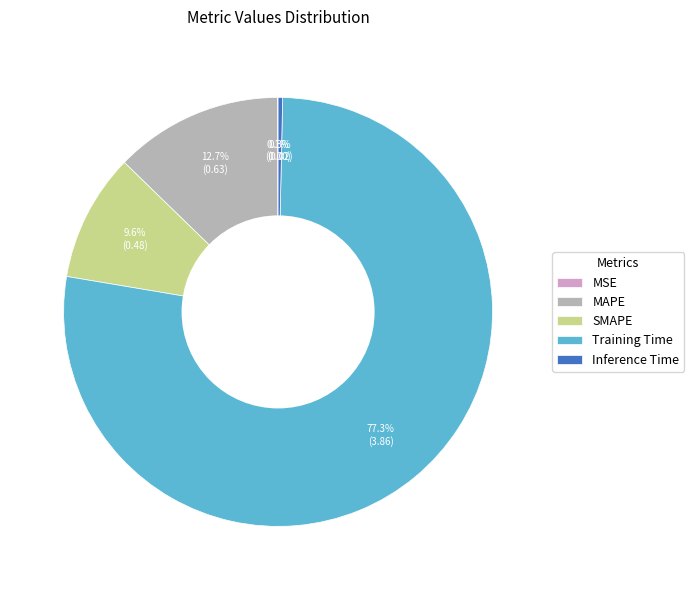

Between Inference Time and MAPE, which is larger?

MAPE